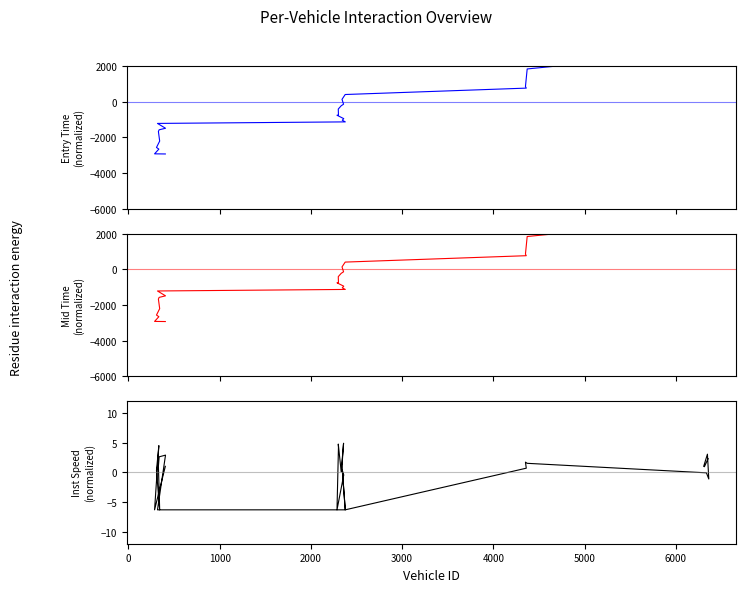

Which series ends up on top after the final intersection of entry and mid?

entry